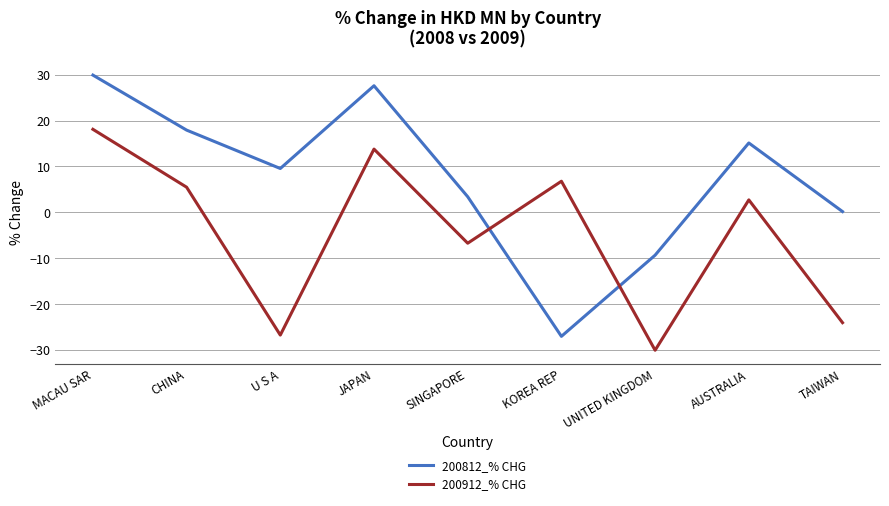

What is the sum of all 200912_% CHG values?

-40.5